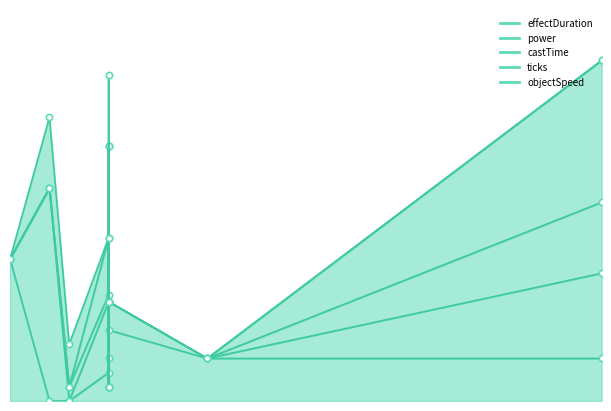

Which category has the highest value in the objectSpeed series?

Poke